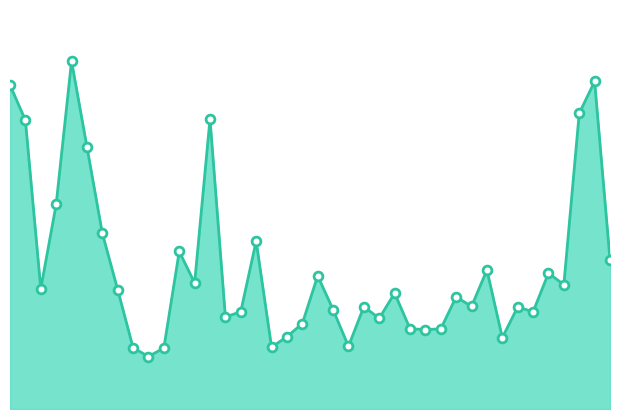

How many lines are shown in the chart?

1